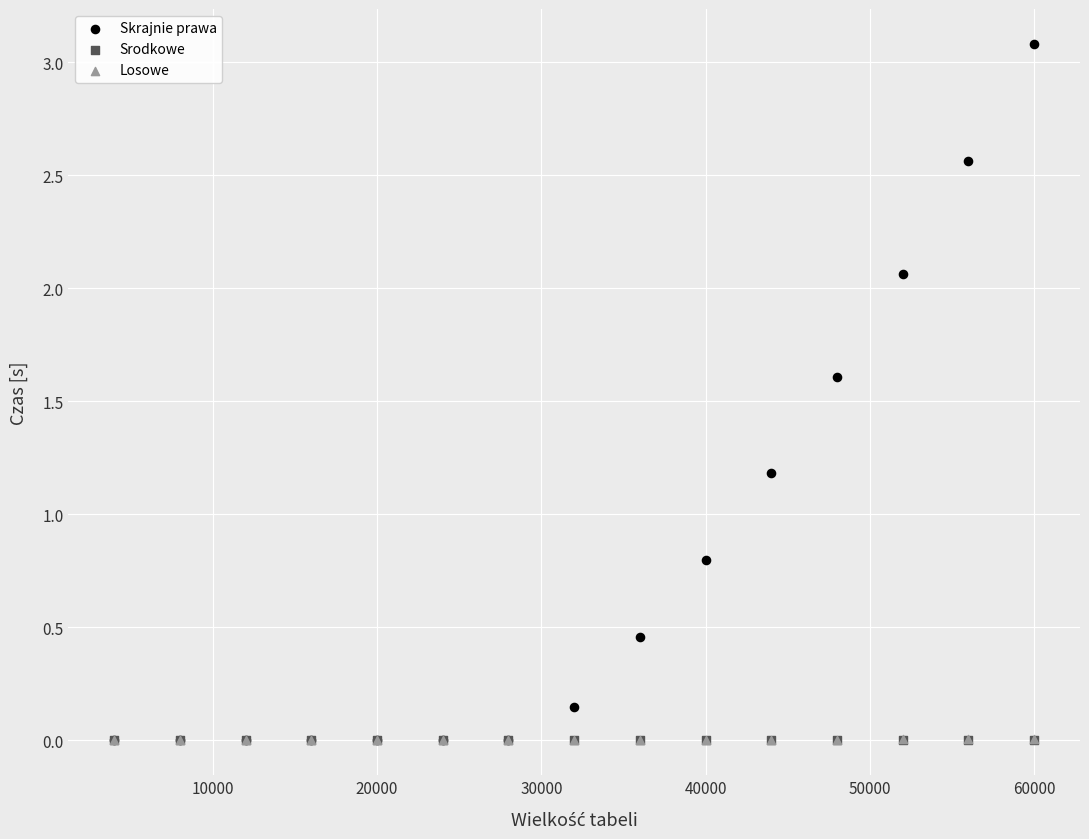

What are all the series names shown in the legend?

Skrajnie prawa, Srodkowe, Losowe